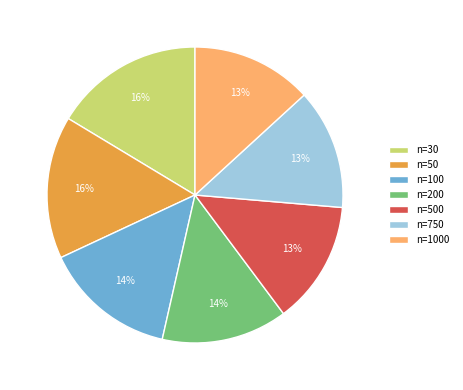

To the nearest percent, what is the difference between the largest and smallest slice percentages?

3%